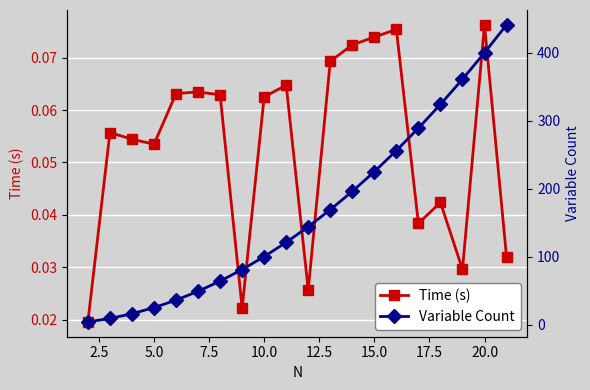

Count the Time (s) values in the range 0 to 1.

20